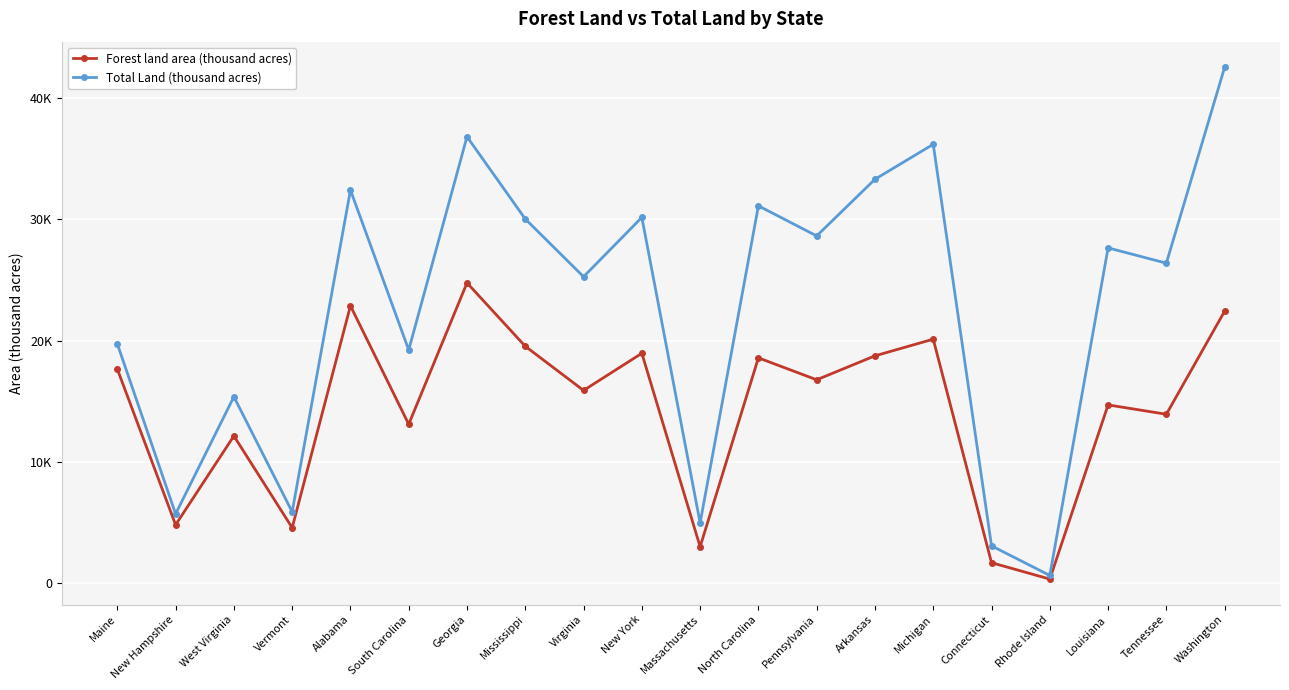

At Alabama, list the series in order from largest to smallest.

Total Land (thousand acres), Forest land area (thousand acres)